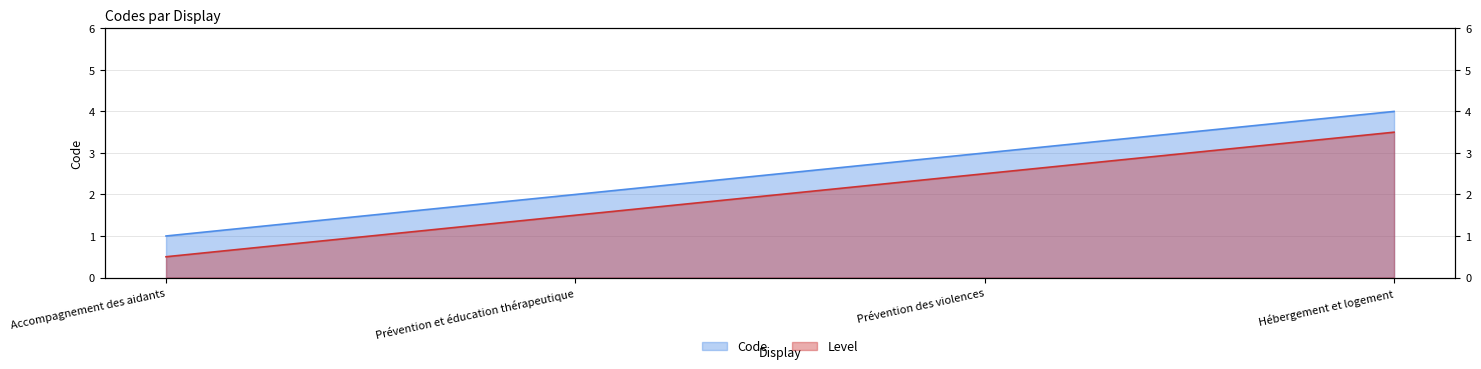

List the labels in order of value, smallest first.

Accompagnement des aidants, Prévention et éducation thérapeutique, Prévention des violences, Hébergement et logement